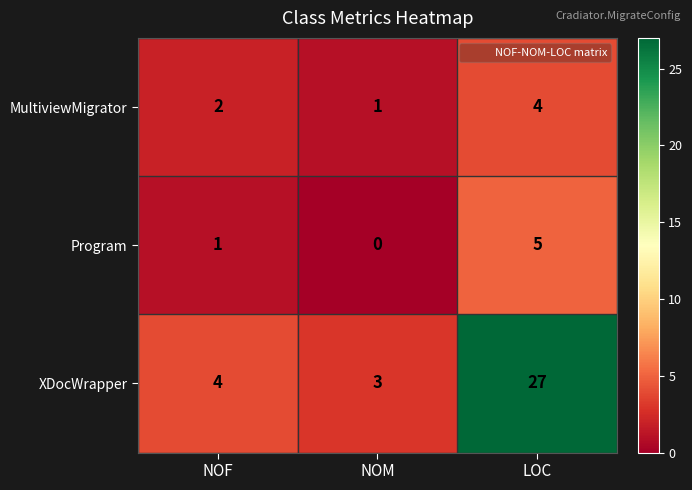

True or false: XDocWrapper has a value of 47 at LOC.

False